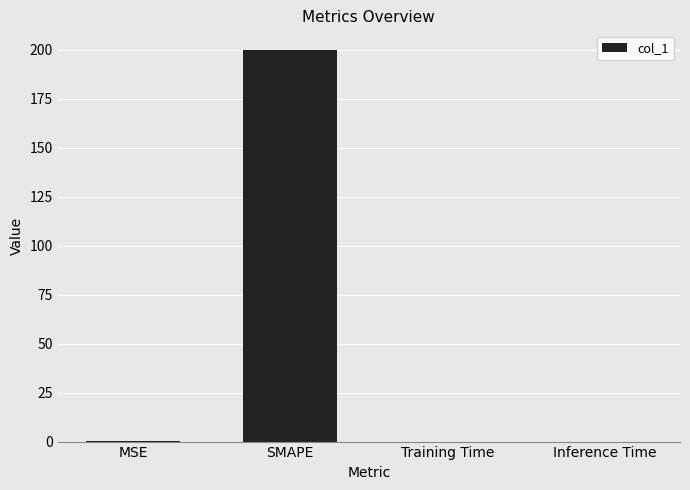

Which label corresponds to the largest value in the chart?

SMAPE